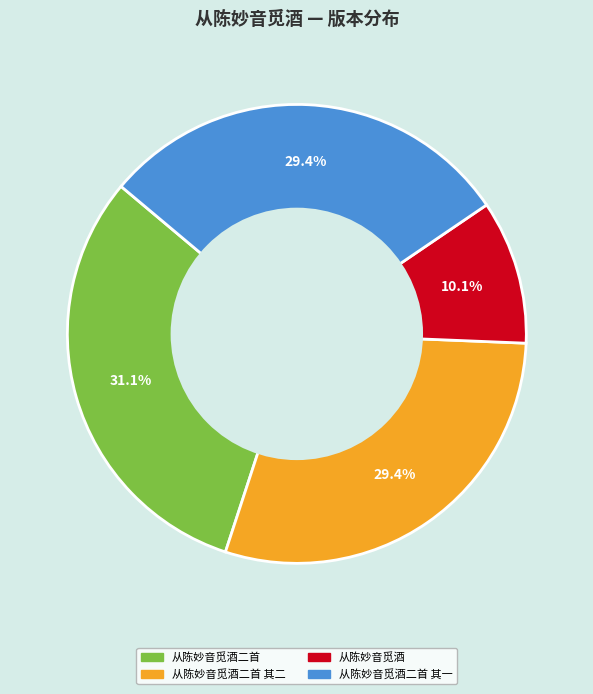

To the nearest percent, what is the average slice percentage?

25%